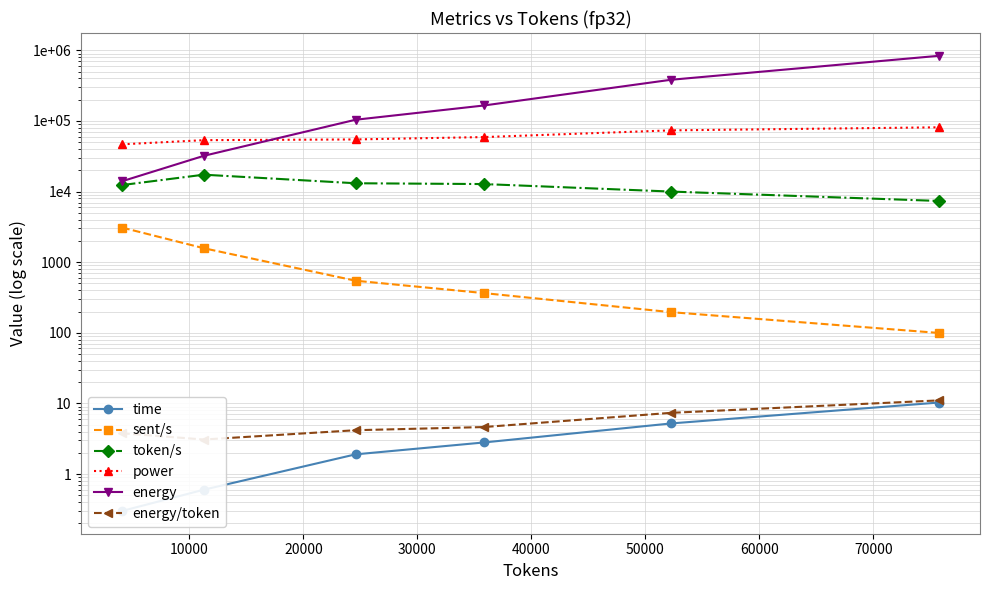

Which series has the largest total across all categories?

energy